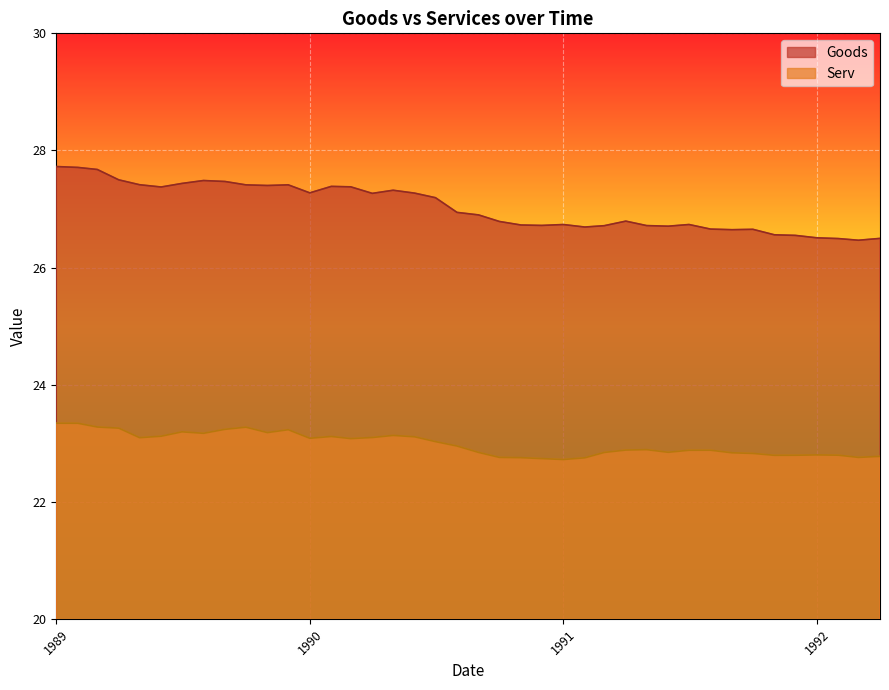

In Serv, how many points are higher than both neighbors (excluding endpoints)?

8